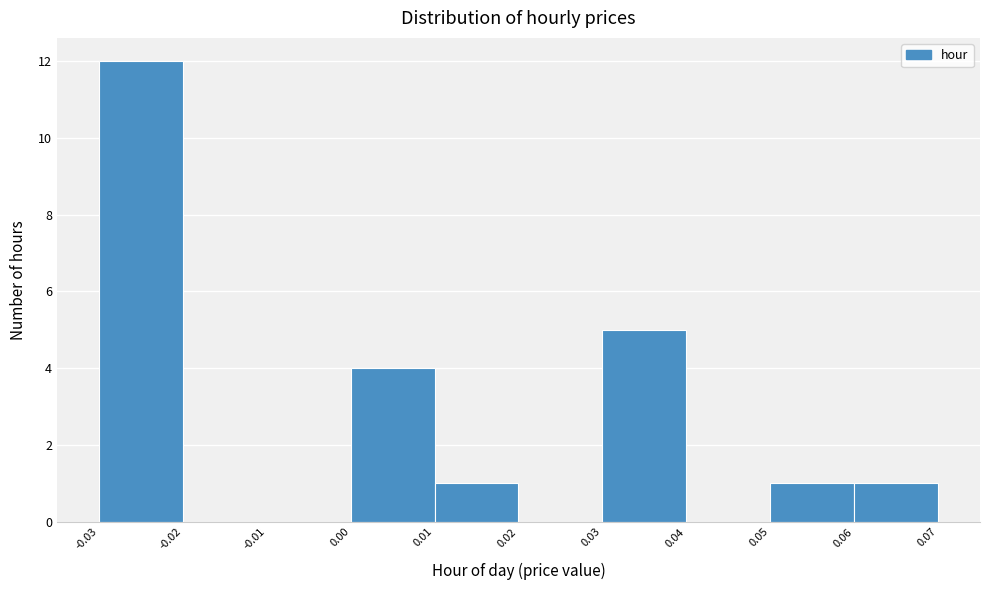

How tall is the bar that spans 0.05 to 0.06 on the x-axis? The values are not printed on the chart, so give them approximately, as read against the axis.

1